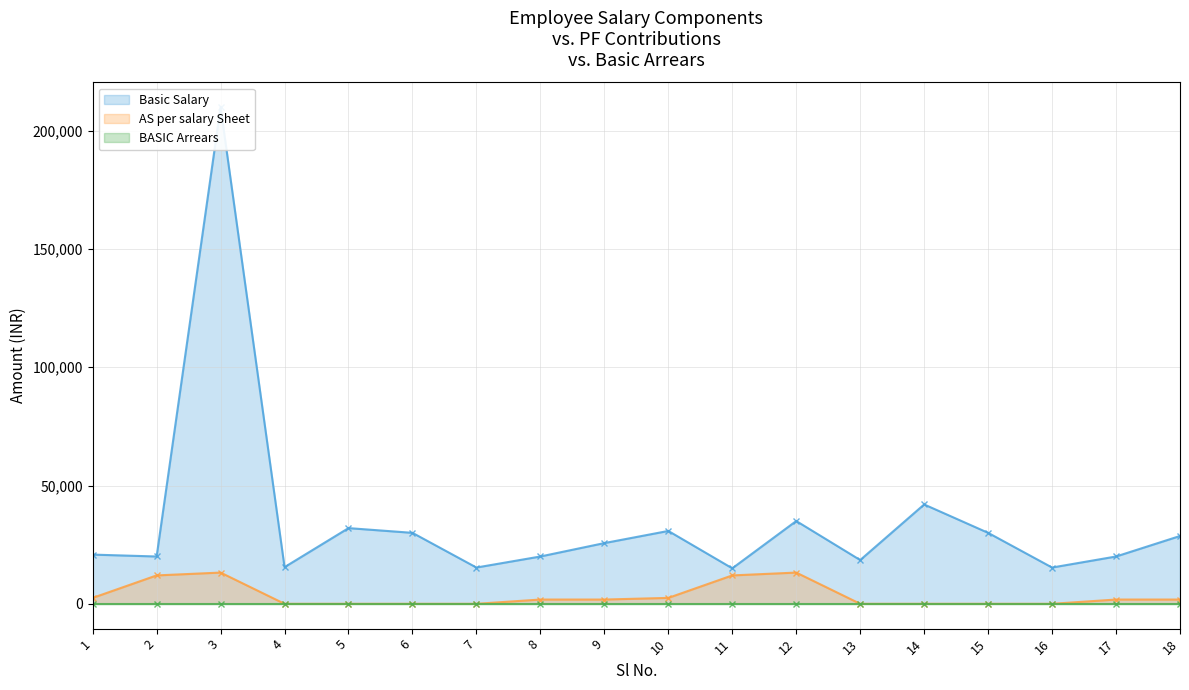

How many interior local peaks does the AS per salary Sheet series have?

2